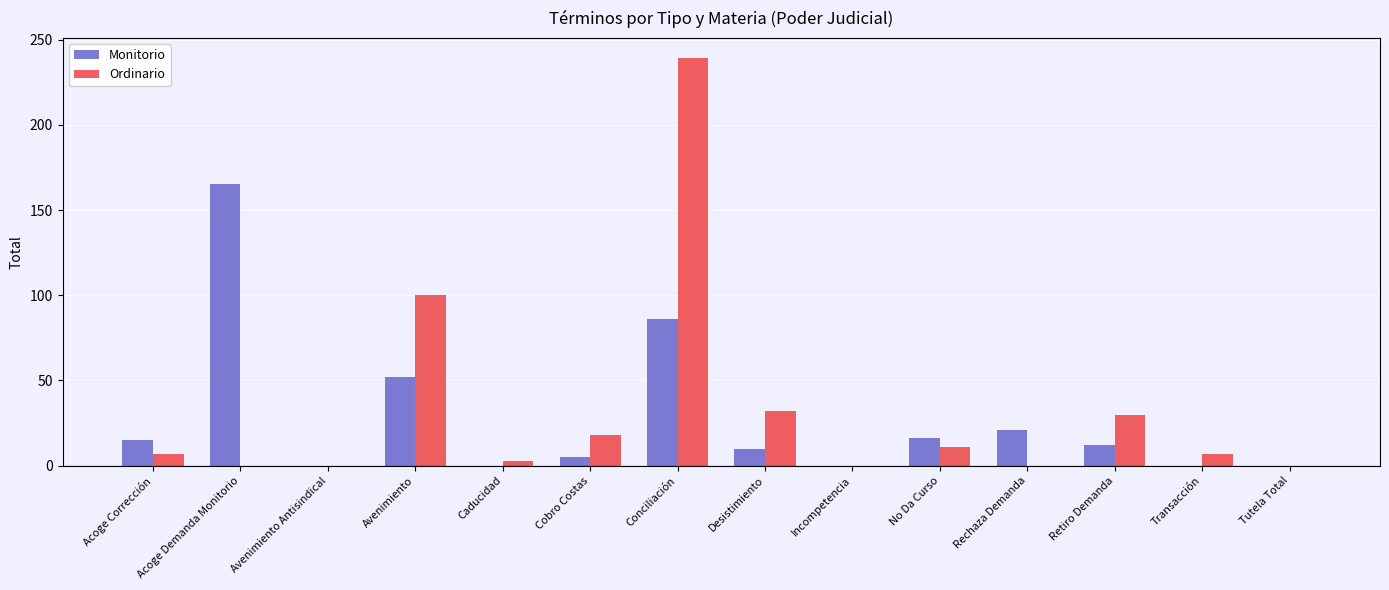

Count the number of data series in this chart.

2